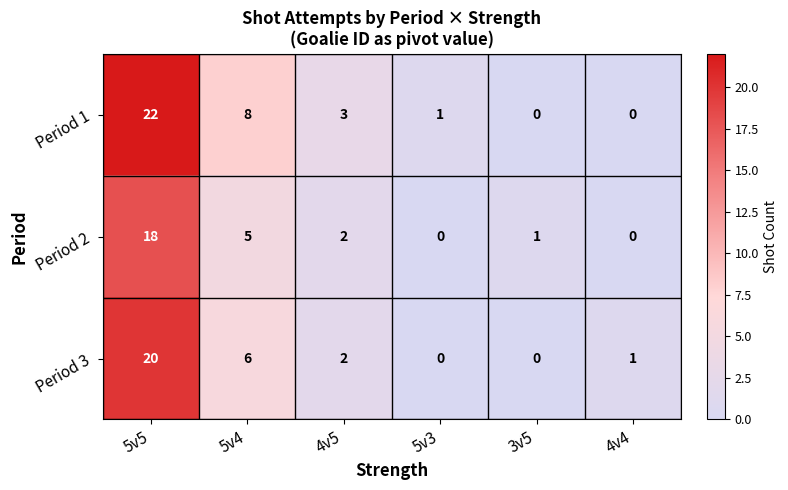

At how many categories does at least one series exceed 4?

2